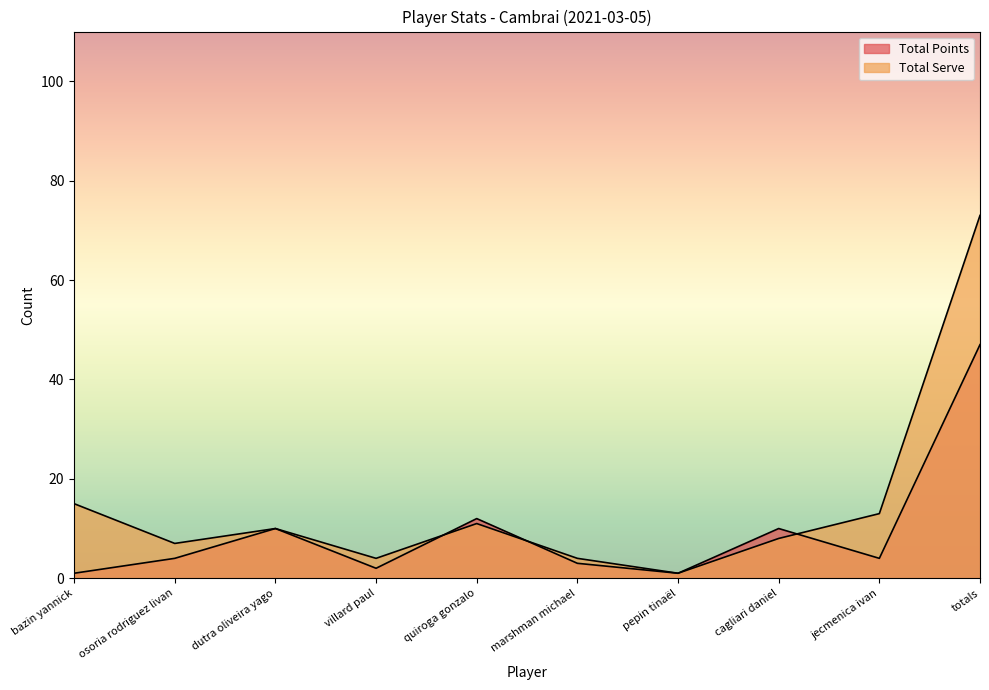

What is the spread (max minus min) of values at jecmenica ivan?

9